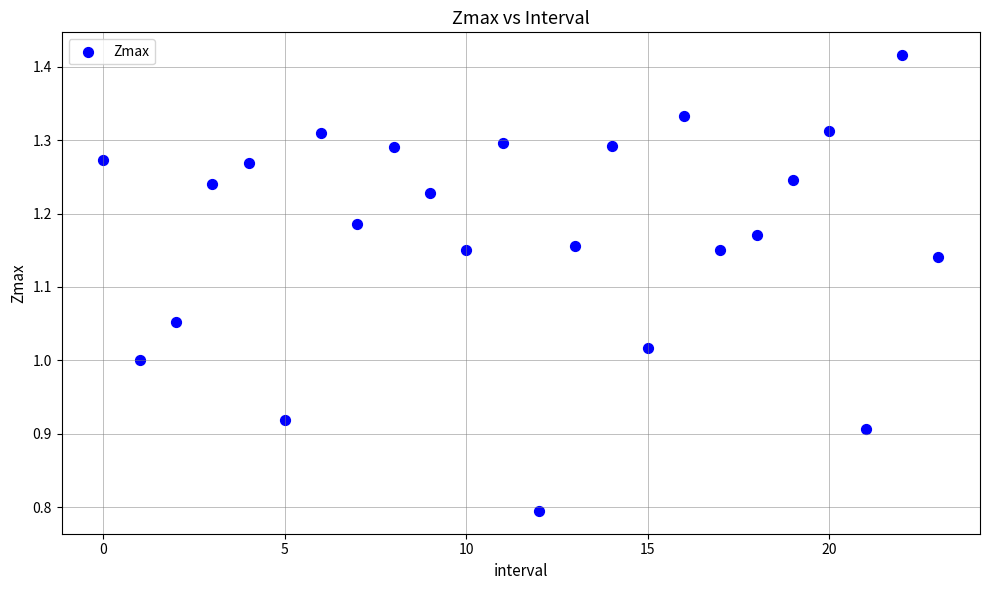

What is the range of Y values (max minus min)?

0.6